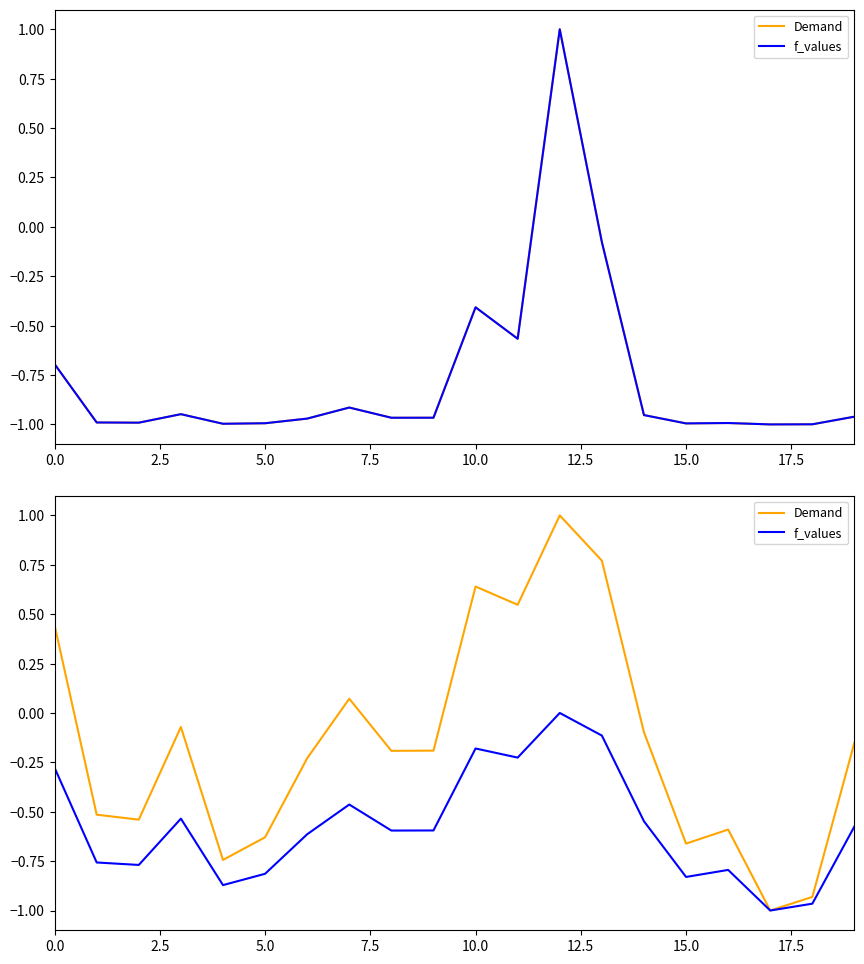

At how many categories does at least one series exceed 0?

6